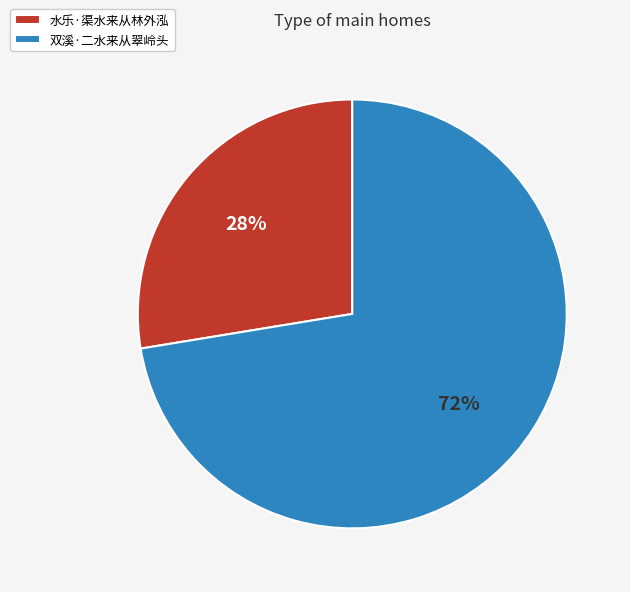

Do 水乐·渠水来从林外泓 and 双溪·二水来从翠岭头 together represent more than half of the pie?

Yes